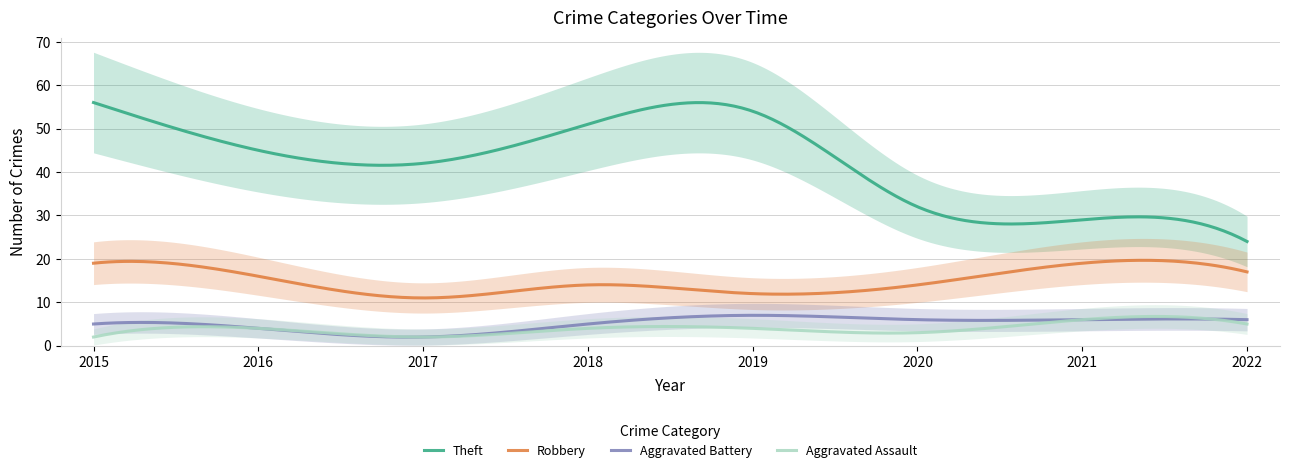

Which series has the largest total across all categories?

Theft